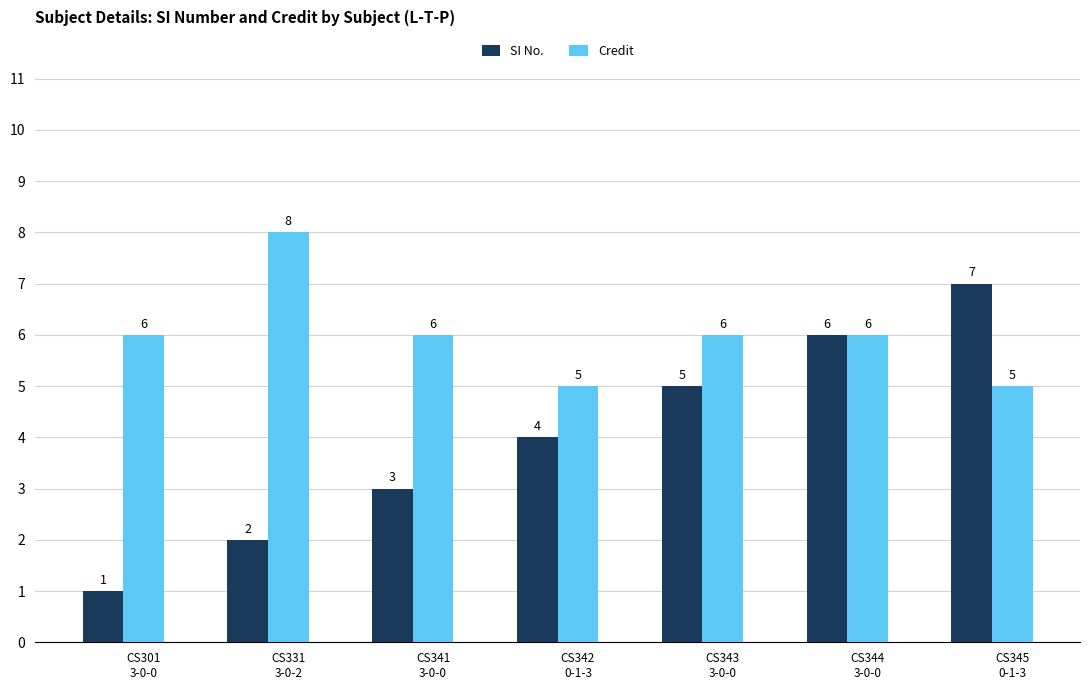

Reading left to right, transcribe all the data shown in this chart.

SI No.: CS301
3-0-0=1	CS331
3-0-2=2	CS341
3-0-0=3	CS342
0-1-3=4	CS343
3-0-0=5	CS344
3-0-0=6	CS345
0-1-3=7
Credit: CS301
3-0-0=6	CS331
3-0-2=8	CS341
3-0-0=6	CS342
0-1-3=5	CS343
3-0-0=6	CS344
3-0-0=6	CS345
0-1-3=5